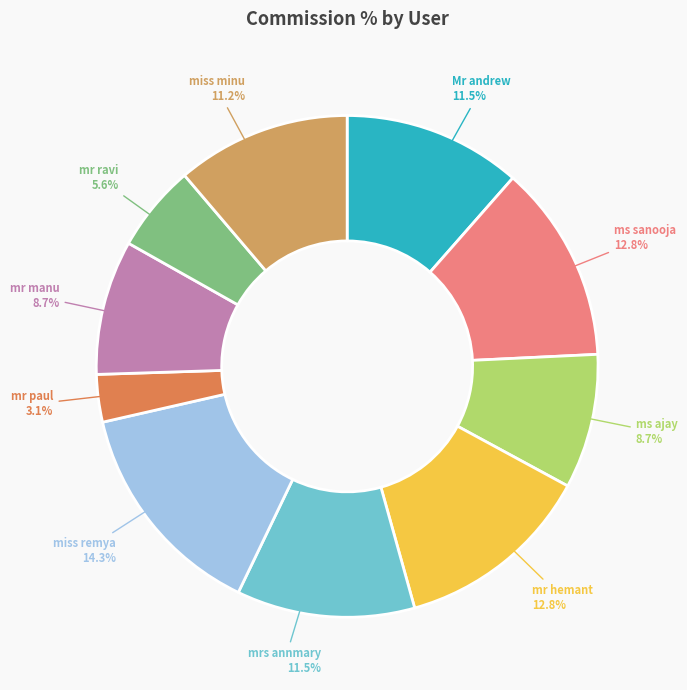

To the nearest percent, what is the difference between the largest and smallest slice percentages?

11%